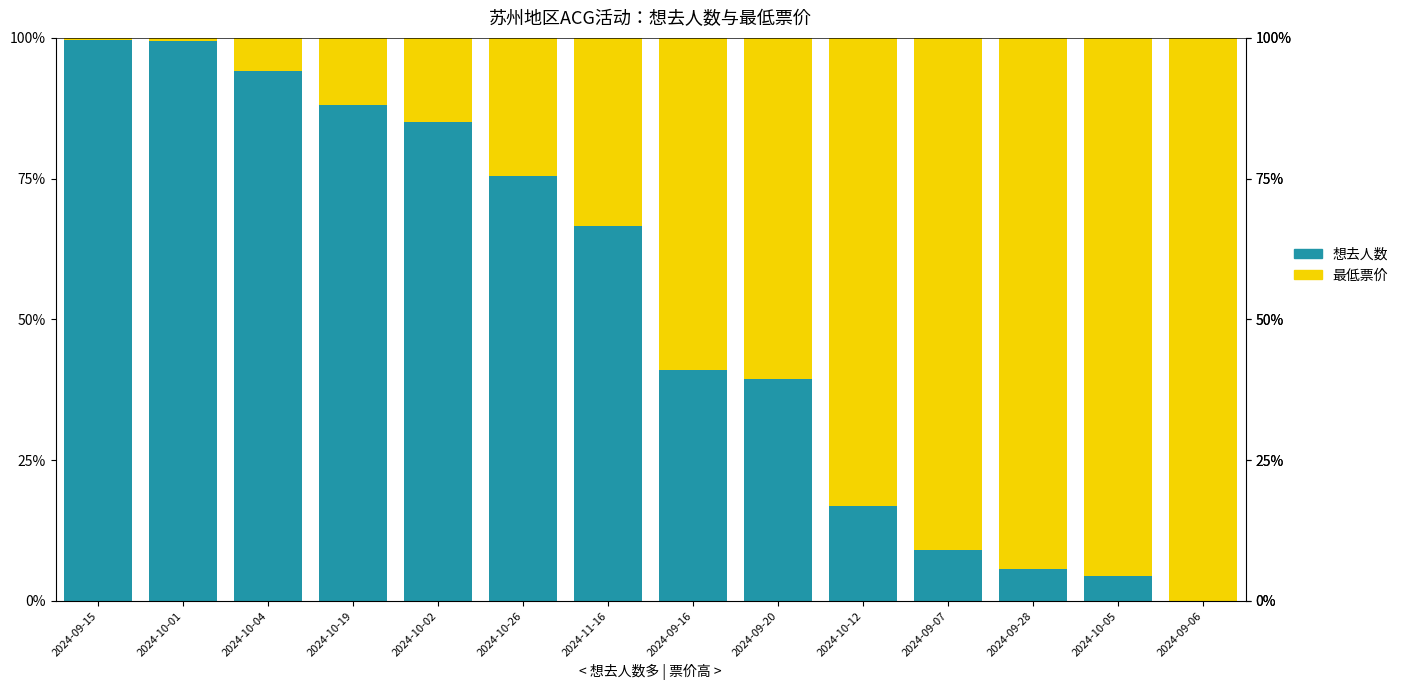

Is it true that 想去人数 equals 66.7 at 2024-11-16?

True